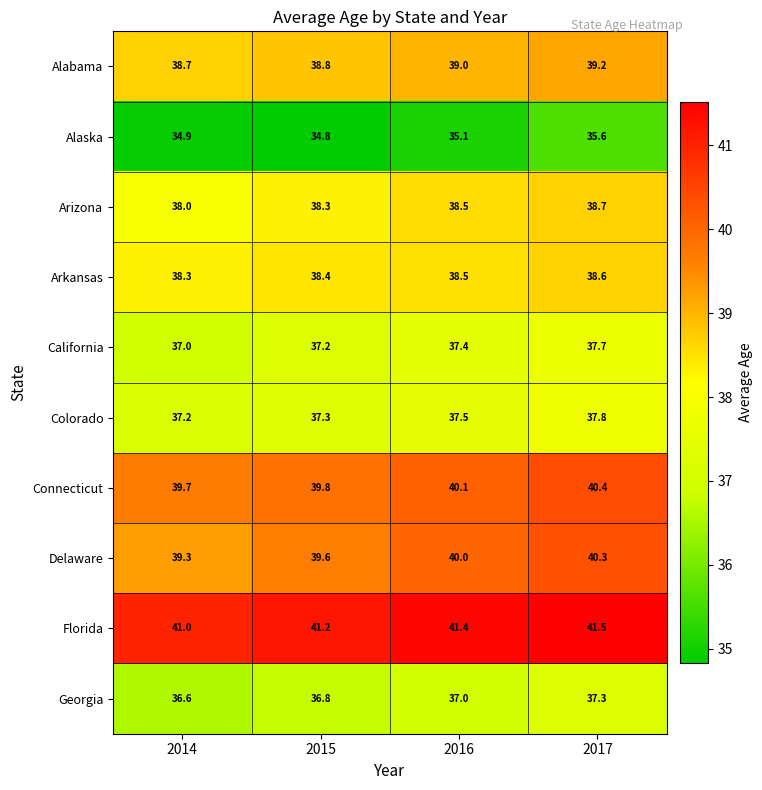

Which category has the highest value in the Arkansas series?

2017